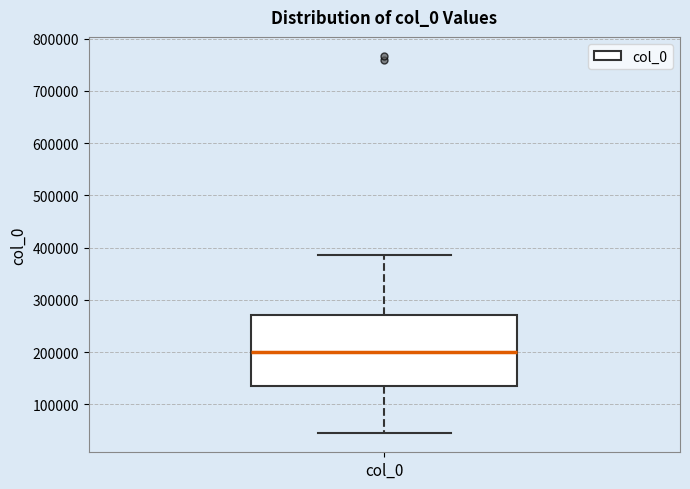

Transcribe this box plot: give where the median line is, the range the box spans, and where the two whiskers end, as read against the y-axis. The values are not printed on the chart, so give them approximately, as read against the axis.

median 200000, box 130000 to 270000, whiskers 40000 to 390000